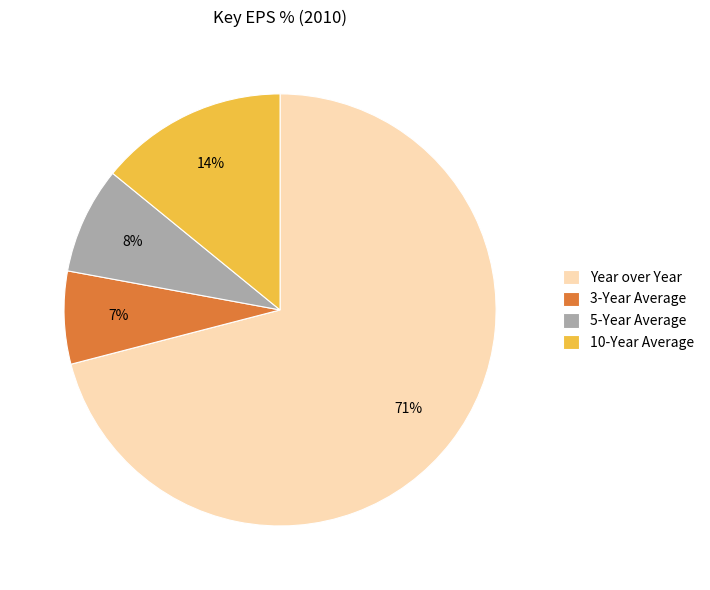

Is the sum of 5-Year Average and 10-Year Average greater than half?

No